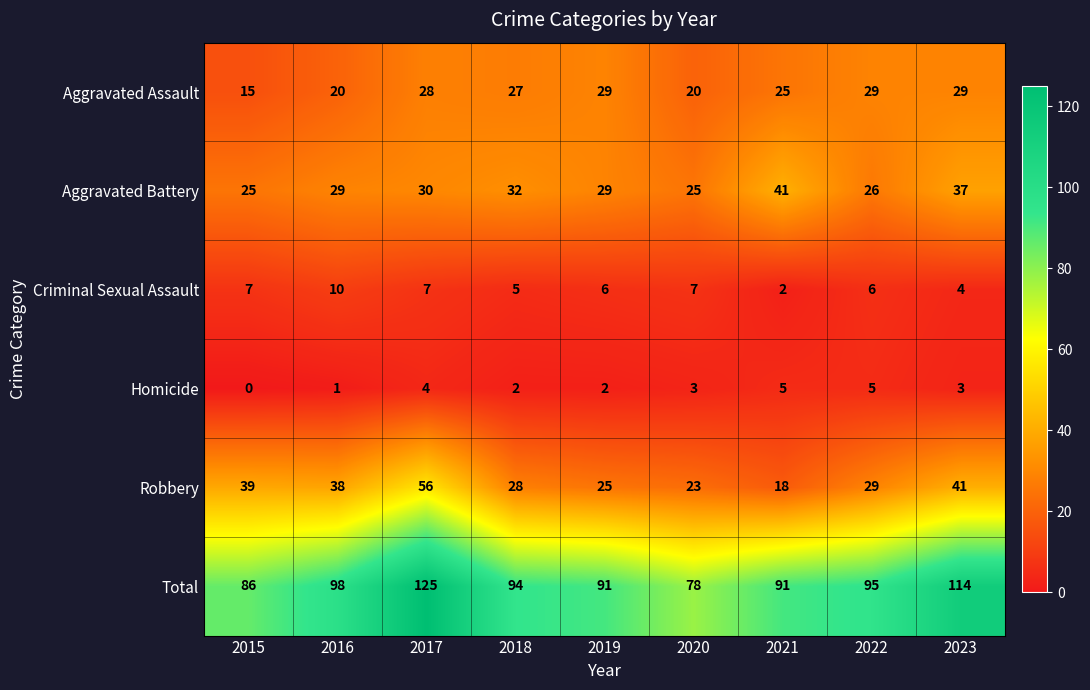

What is the maximum value shown in the chart?

125